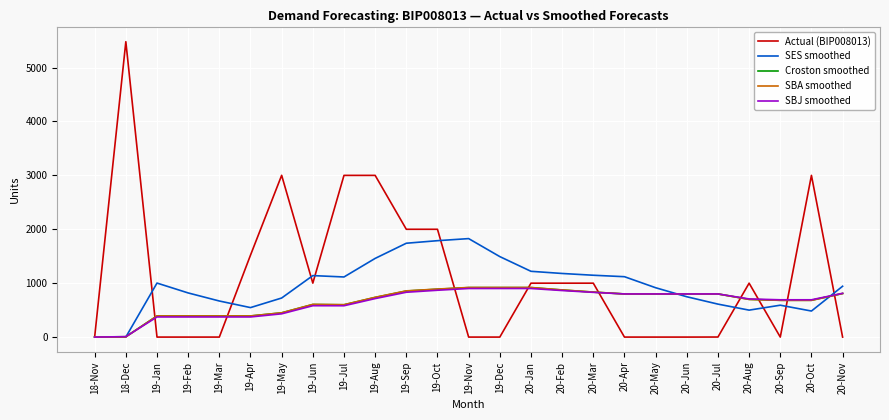

The SBJ smoothed series shows 901.3 at 20-Jan. True or false?

True